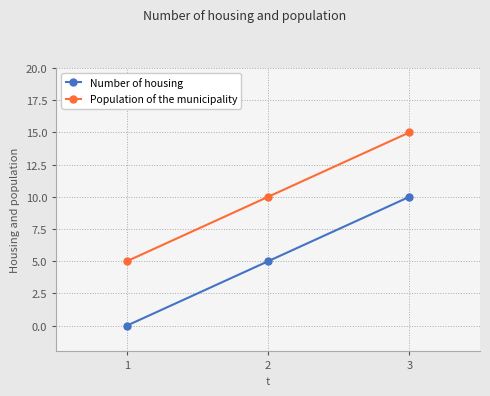

How many lines are shown in the chart?

2